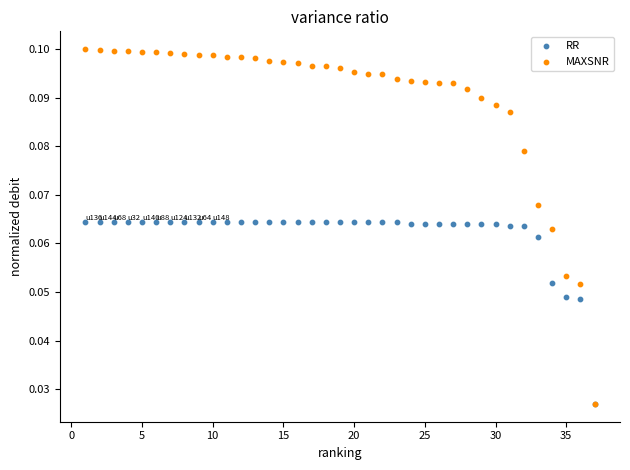

What are all the series names shown in the legend?

RR, MAXSNR